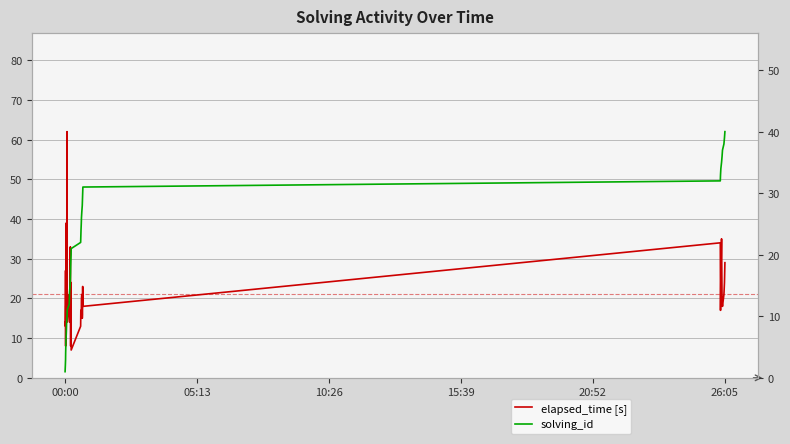

What is the value of the solving_id point at the 23rd from the left?

23